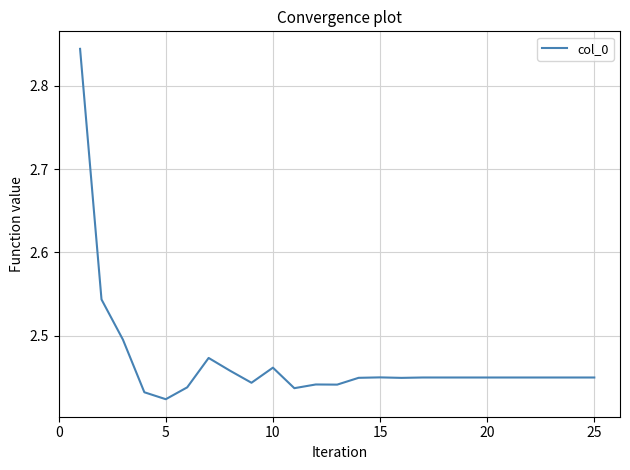

Reading left to right, what are all the values shown in this chart?

2.8	2.5	2.5	2.4	2.4	2.4	2.5	2.5	2.4	2.5	2.4	2.4	2.4	2.4	2.5	2.4	2.5	2.5	2.5	2.5	2.5	2.5	2.5	2.5	2.5